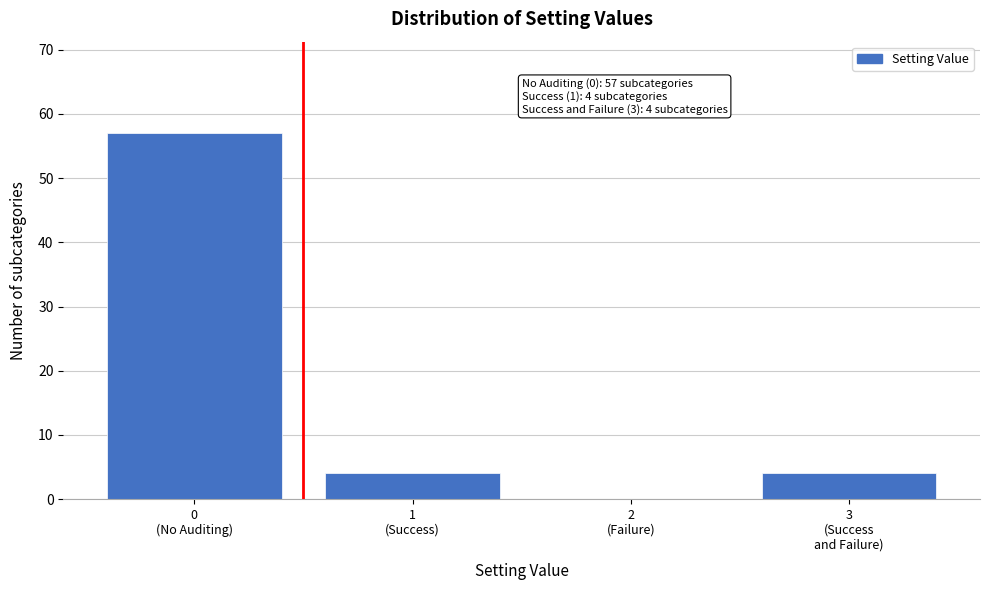

What is the sum of all values?

65